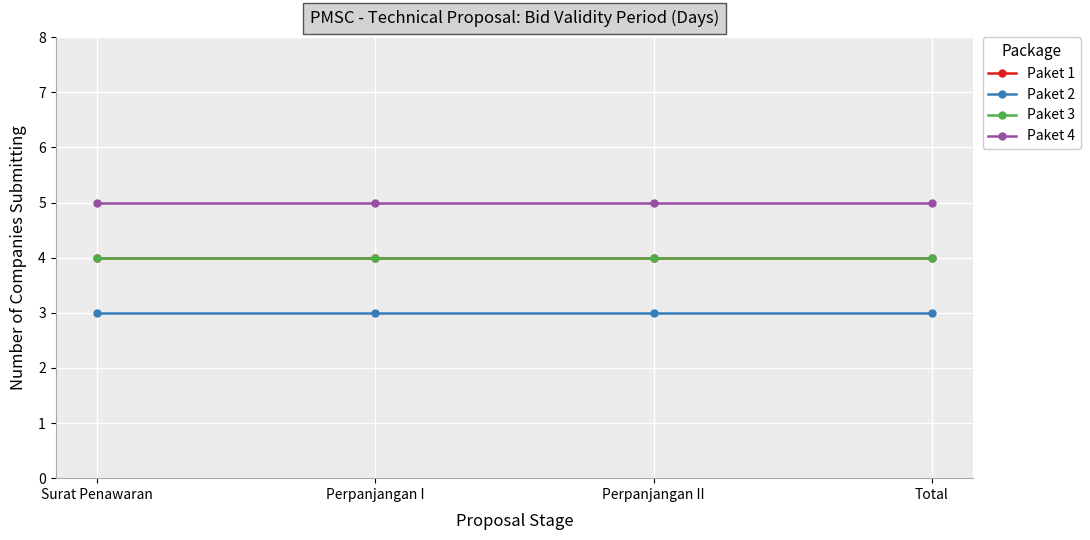

Does the chart display data point markers on the line(s)?

Yes